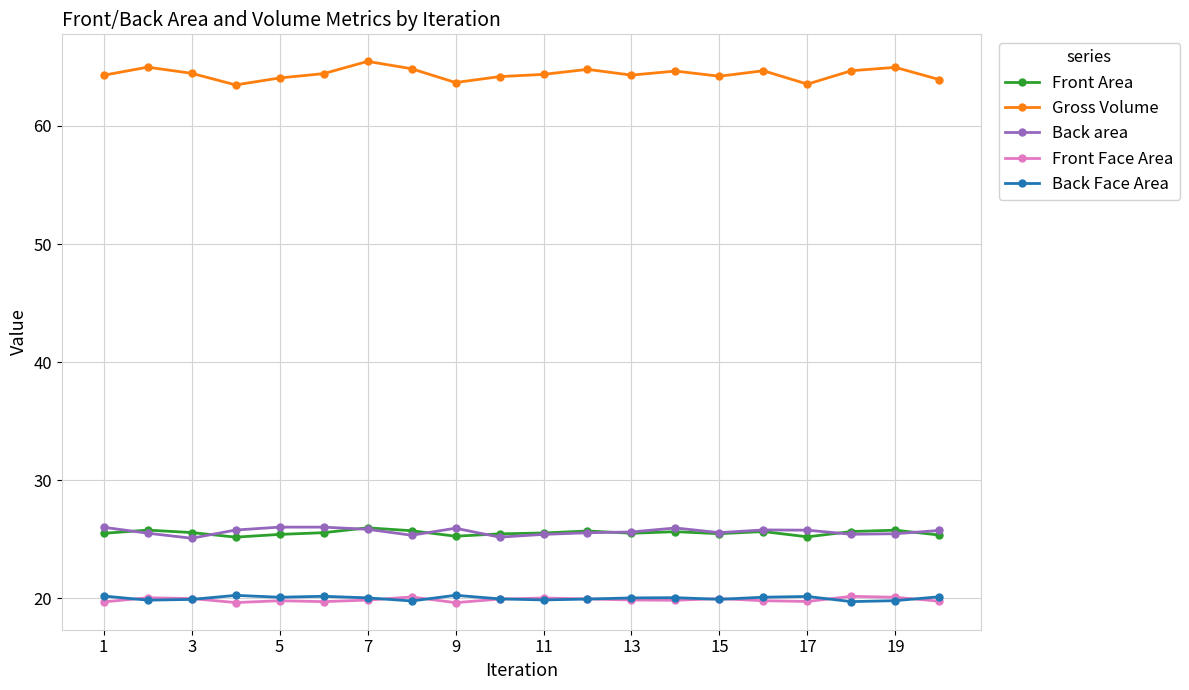

What is the value of the Back Face Area point at the 4th from the left?

20.3